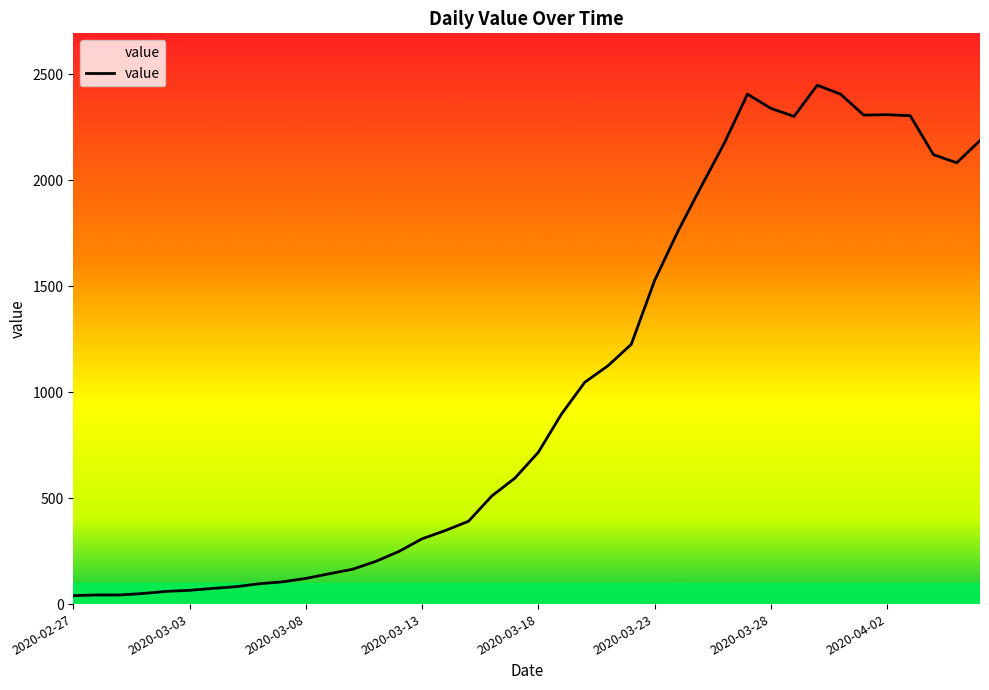

What is the greatest value displayed?

2449